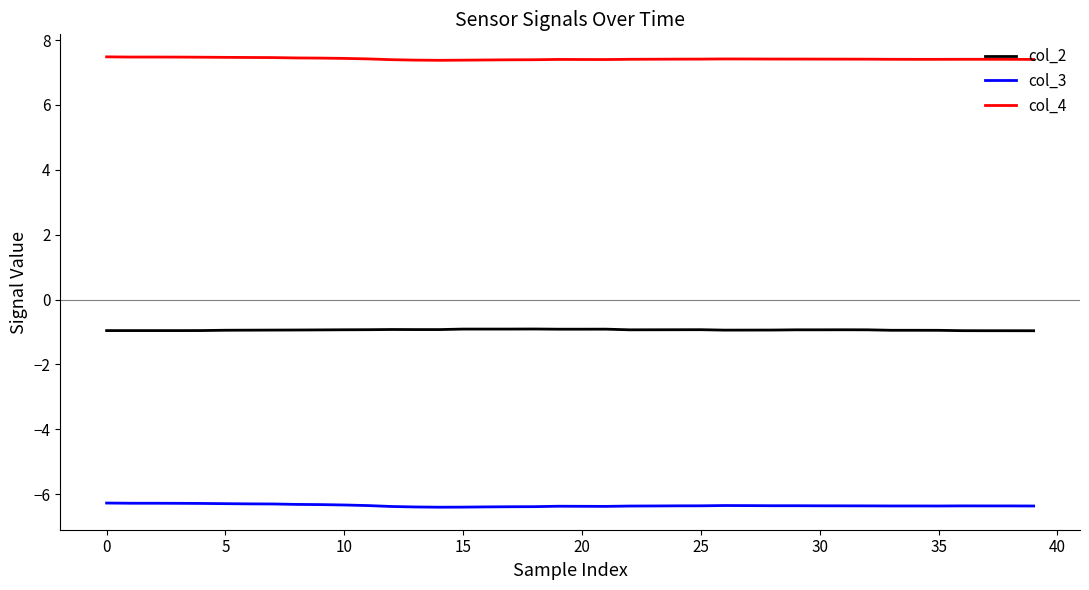

True or false: col_3 and col_2 cross at least once.

False